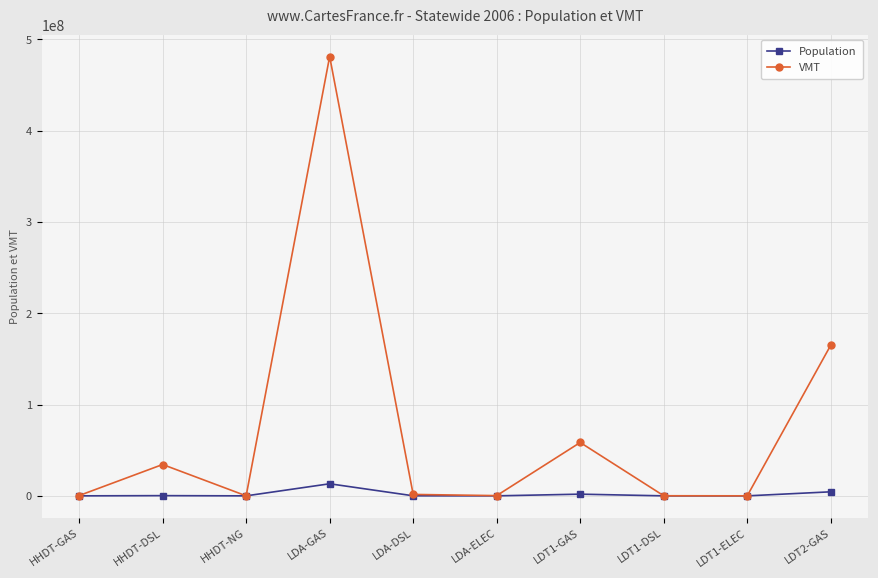

How many data points does each series have?

10